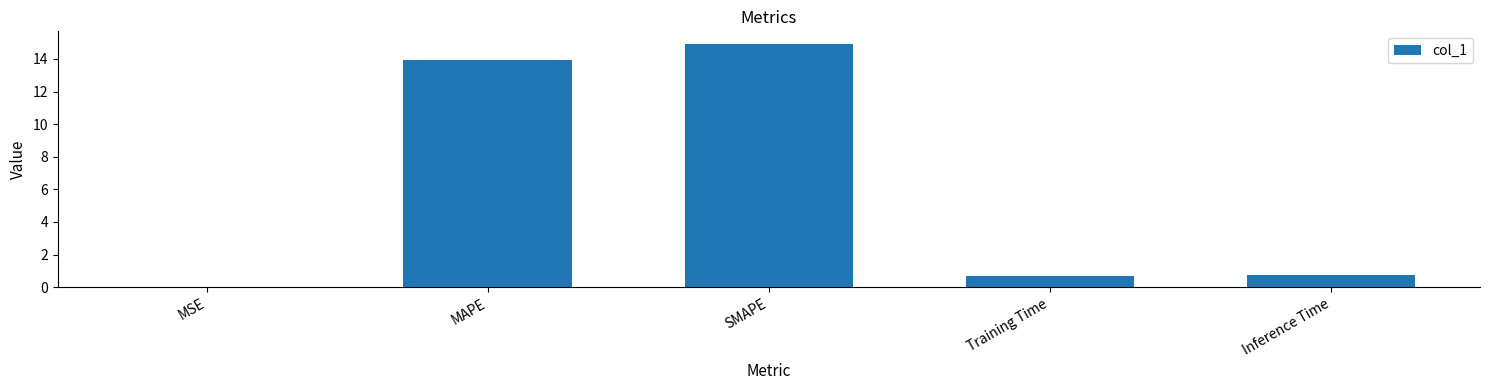

True or false: the data shows 0.7 at Inference Time.

True